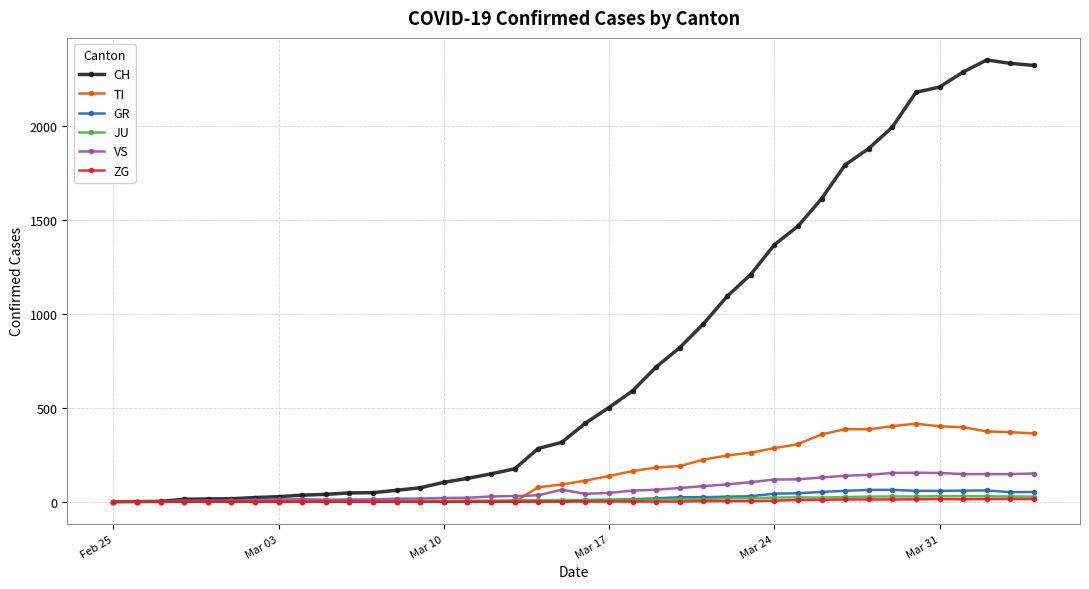

True or false: ZG has more than 1 points higher than both neighbors.

True